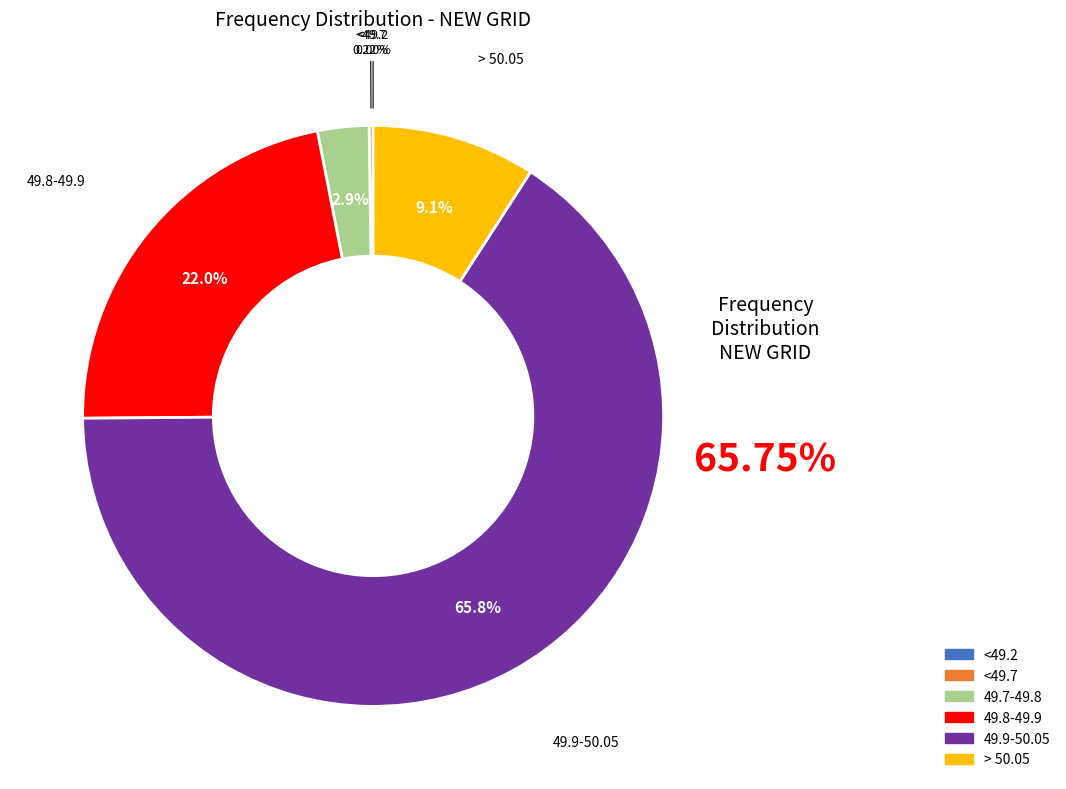

What portion of the pie excludes <49.2?

100.0%